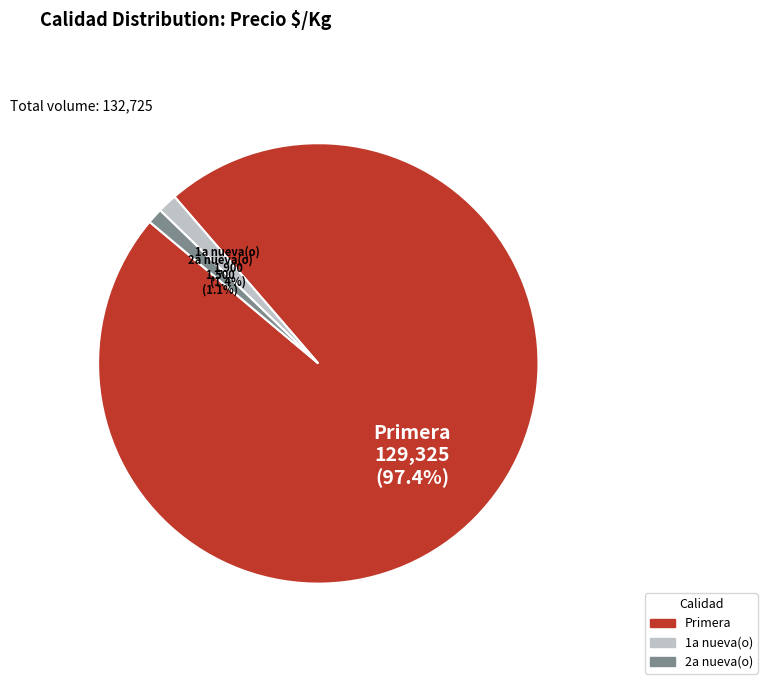

Count the number of slices in the pie.

3